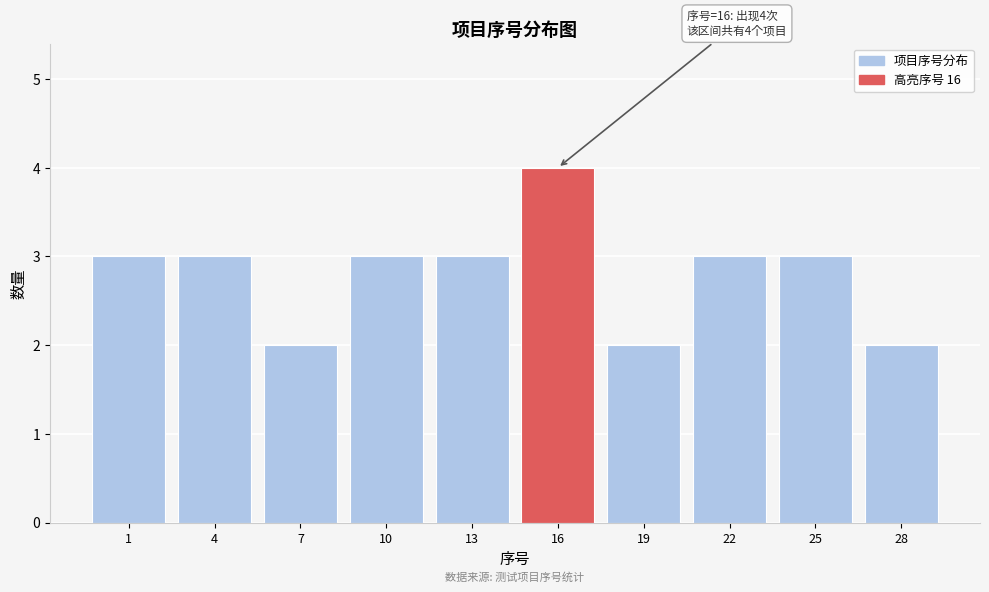

Reading left to right, list all the values displayed in this chart.

3	3	2	3	3	4	2	3	3	2